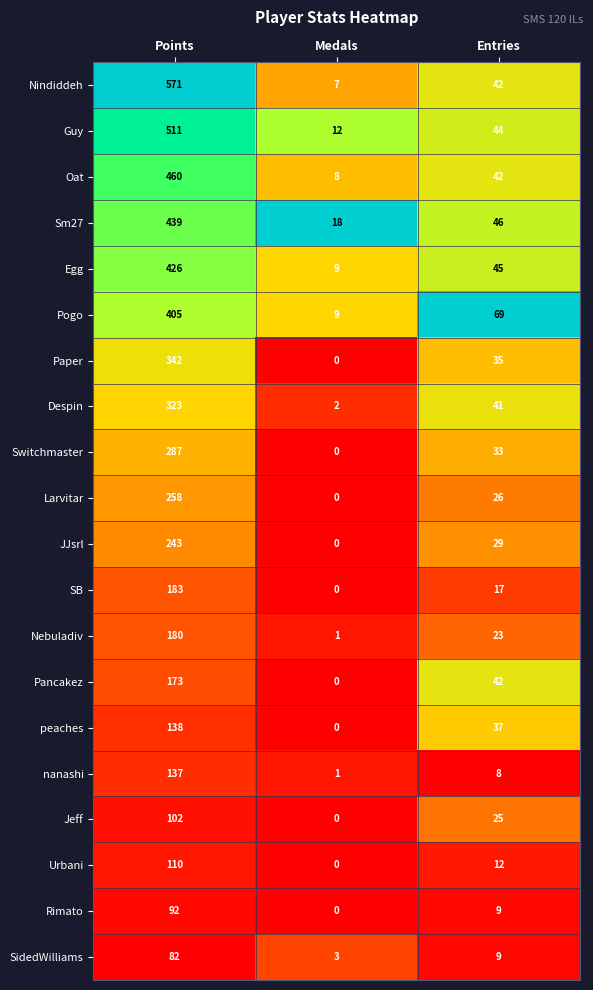

Is it true that Nindiddeh equals 4 at Medals?

False